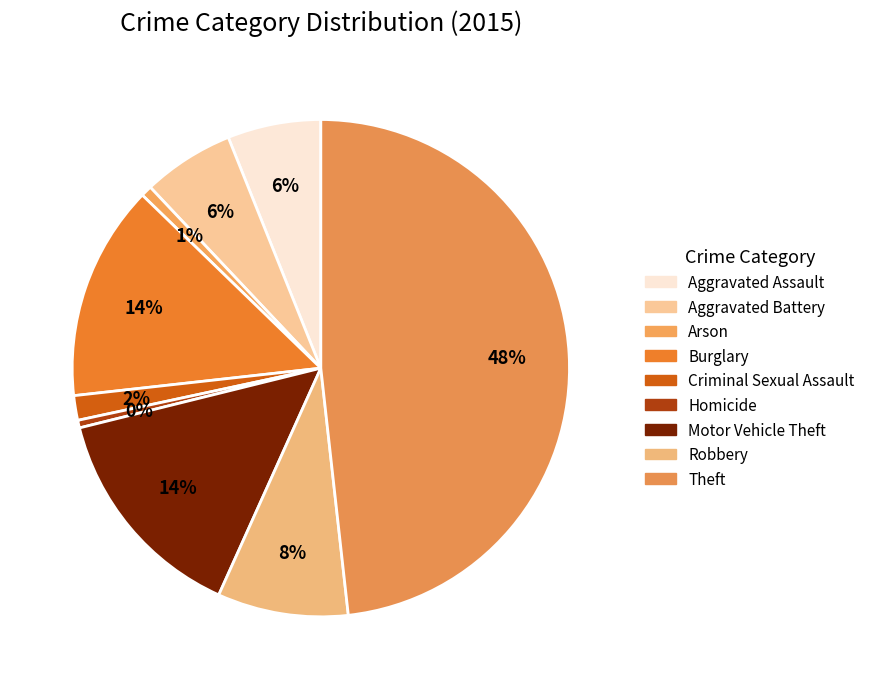

Which has a higher value, Arson or Robbery?

Robbery